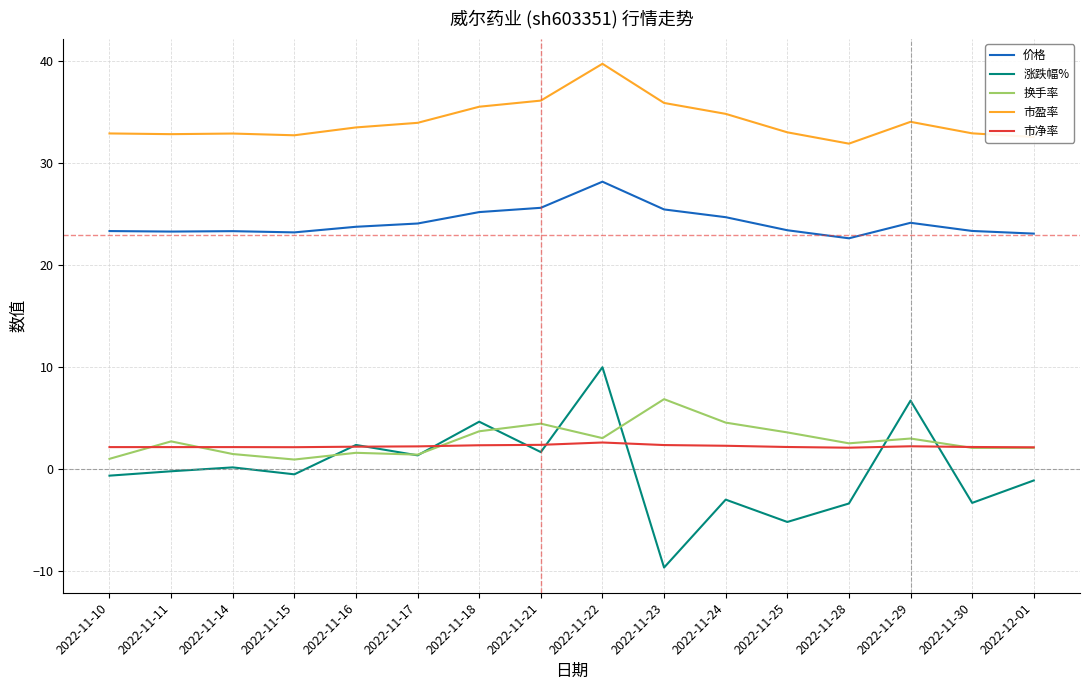

True or false: 价格 and 市盈率 cross at least once.

False